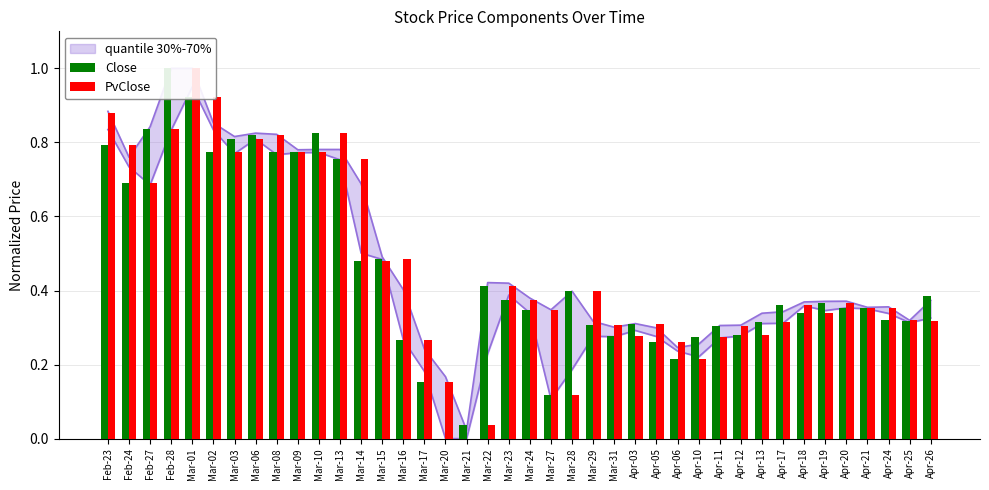

Reading right to left, list all the values displayed in this chart.

Close: Apr-26=0.4	Apr-25=0.3	Apr-24=0.3	Apr-21=0.4	Apr-20=0.4	Apr-19=0.4	Apr-18=0.3	Apr-17=0.4	Apr-13=0.3	Apr-12=0.3	Apr-11=0.3	Apr-10=0.3	Apr-06=0.2	Apr-05=0.3	Apr-03=0.3	Mar-31=0.3	Mar-29=0.3	Mar-28=0.4	Mar-27=0.1	Mar-24=0.3	Mar-23=0.4	Mar-22=0.4	Mar-21=0.0	Mar-20=0.0	Mar-17=0.2	Mar-16=0.3	Mar-15=0.5	Mar-14=0.5	Mar-13=0.8	Mar-10=0.8	Mar-09=0.8	Mar-08=0.8	Mar-06=0.8	Mar-03=0.8	Mar-02=0.8	Mar-01=0.9	Feb-28=1.0	Feb-27=0.8	Feb-24=0.7	Feb-23=0.8
PvClose: Apr-26=0.3	Apr-25=0.3	Apr-24=0.4	Apr-21=0.4	Apr-20=0.4	Apr-19=0.3	Apr-18=0.4	Apr-17=0.3	Apr-13=0.3	Apr-12=0.3	Apr-11=0.3	Apr-10=0.2	Apr-06=0.3	Apr-05=0.3	Apr-03=0.3	Mar-31=0.3	Mar-29=0.4	Mar-28=0.1	Mar-27=0.3	Mar-24=0.4	Mar-23=0.4	Mar-22=0.0	Mar-21=0.0	Mar-20=0.2	Mar-17=0.3	Mar-16=0.5	Mar-15=0.5	Mar-14=0.8	Mar-13=0.8	Mar-10=0.8	Mar-09=0.8	Mar-08=0.8	Mar-06=0.8	Mar-03=0.8	Mar-02=0.9	Mar-01=1.0	Feb-28=0.8	Feb-27=0.7	Feb-24=0.8	Feb-23=0.9